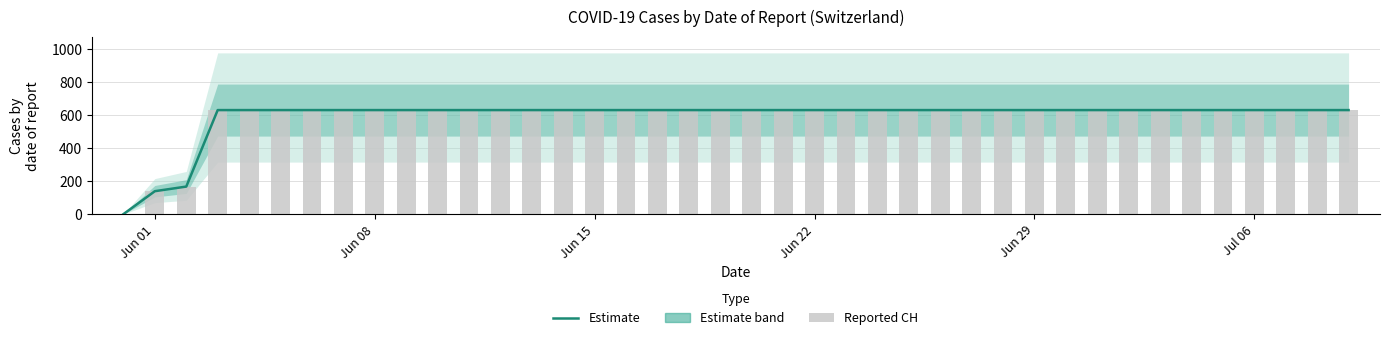

How many groups of bars are there?

40